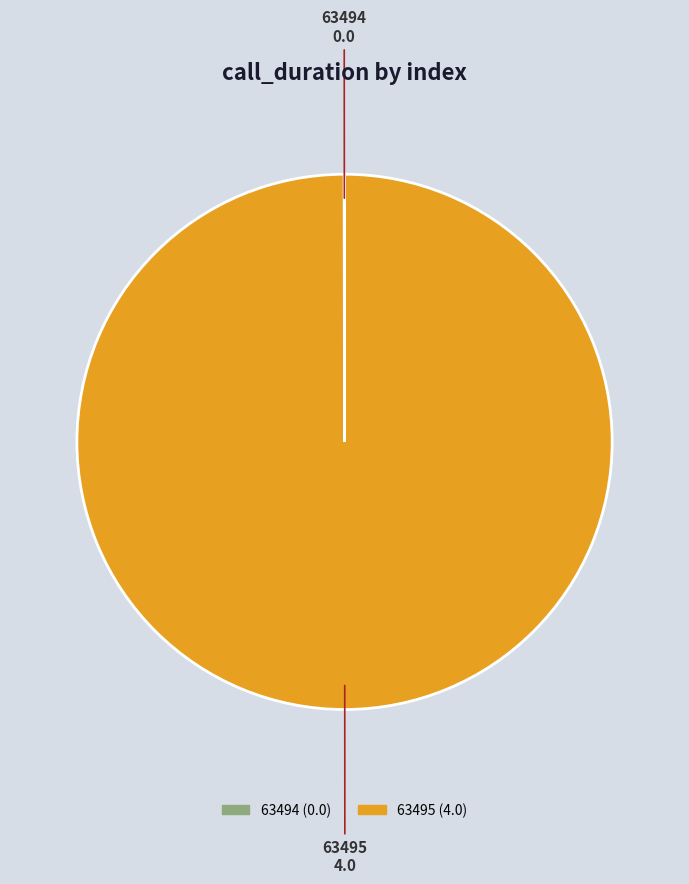

Which category has the biggest portion of the pie?

63495